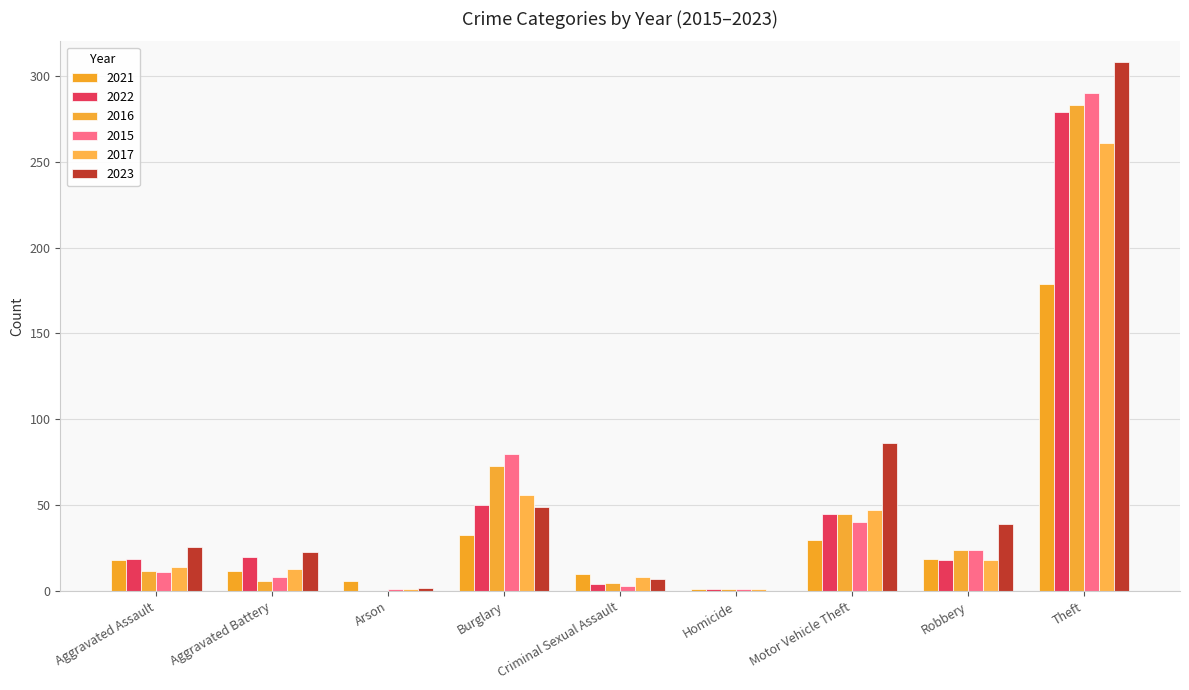

Are the bars horizontal?

No